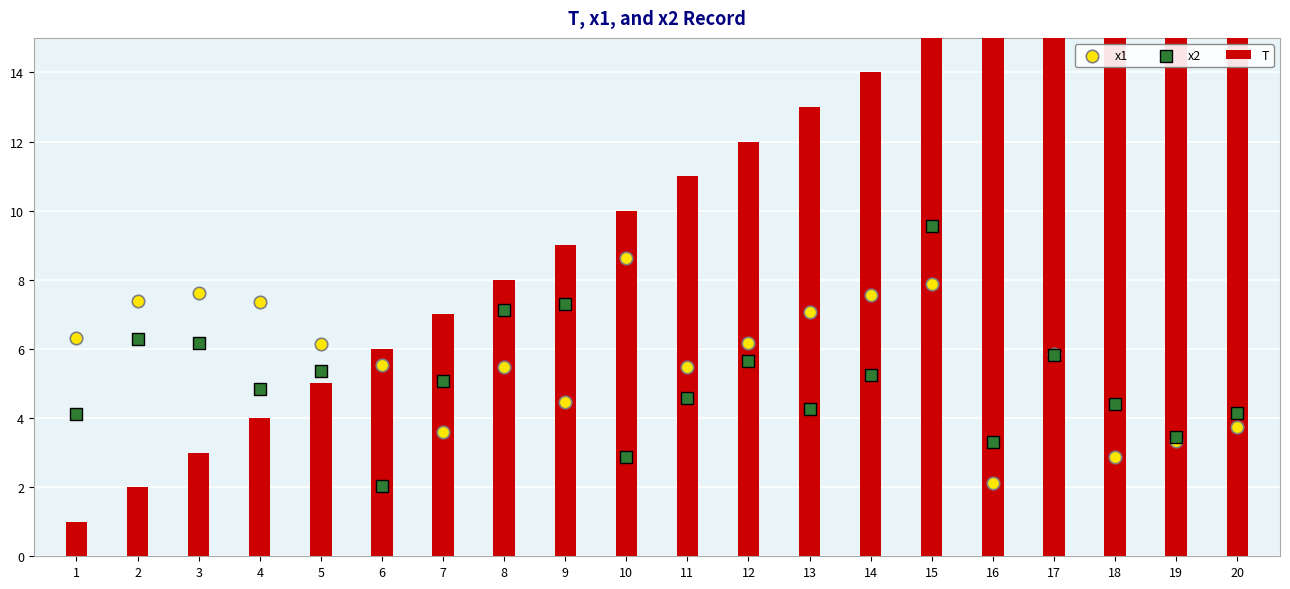

At how many categories does at least one series exceed 7?

16